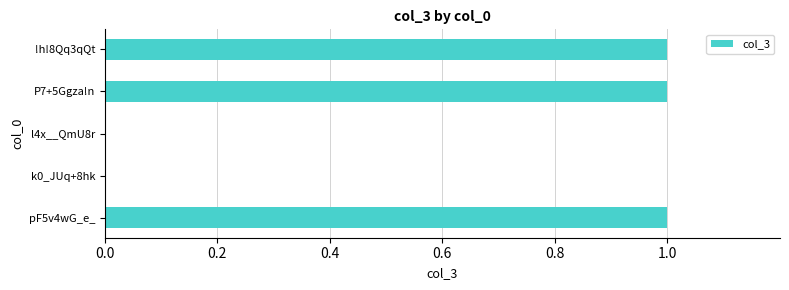

True or false: the data shows 2 at P7+5Ggza!n.

False